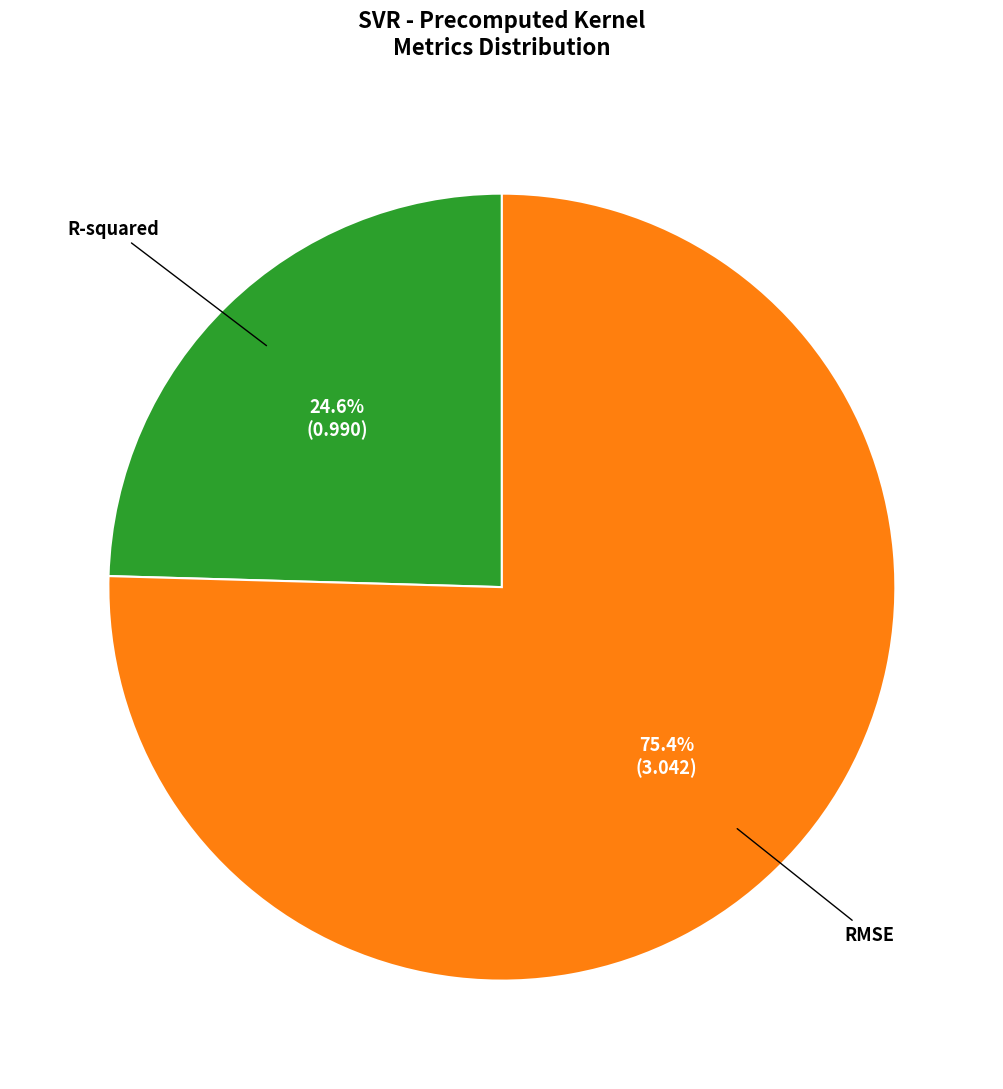

To the nearest percent, what is the difference between the largest and smallest slice percentages?

51%